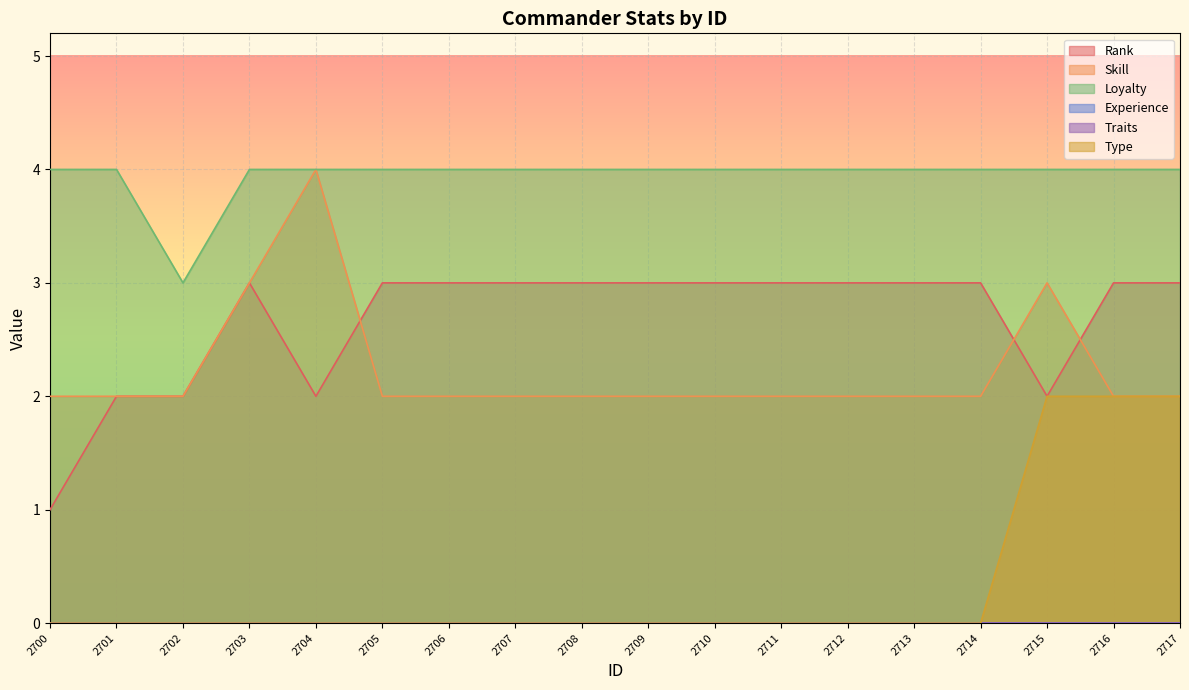

At which category is the sum across all series the highest?

2715